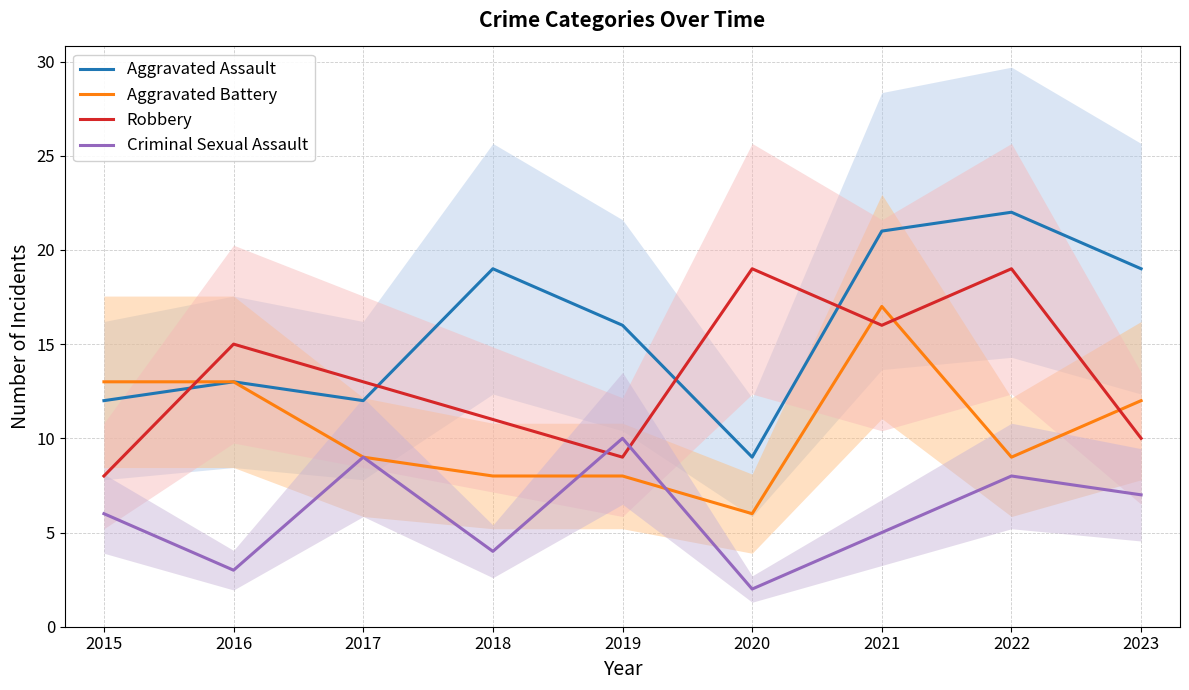

How many interior local peaks does the Aggravated Assault series have?

3